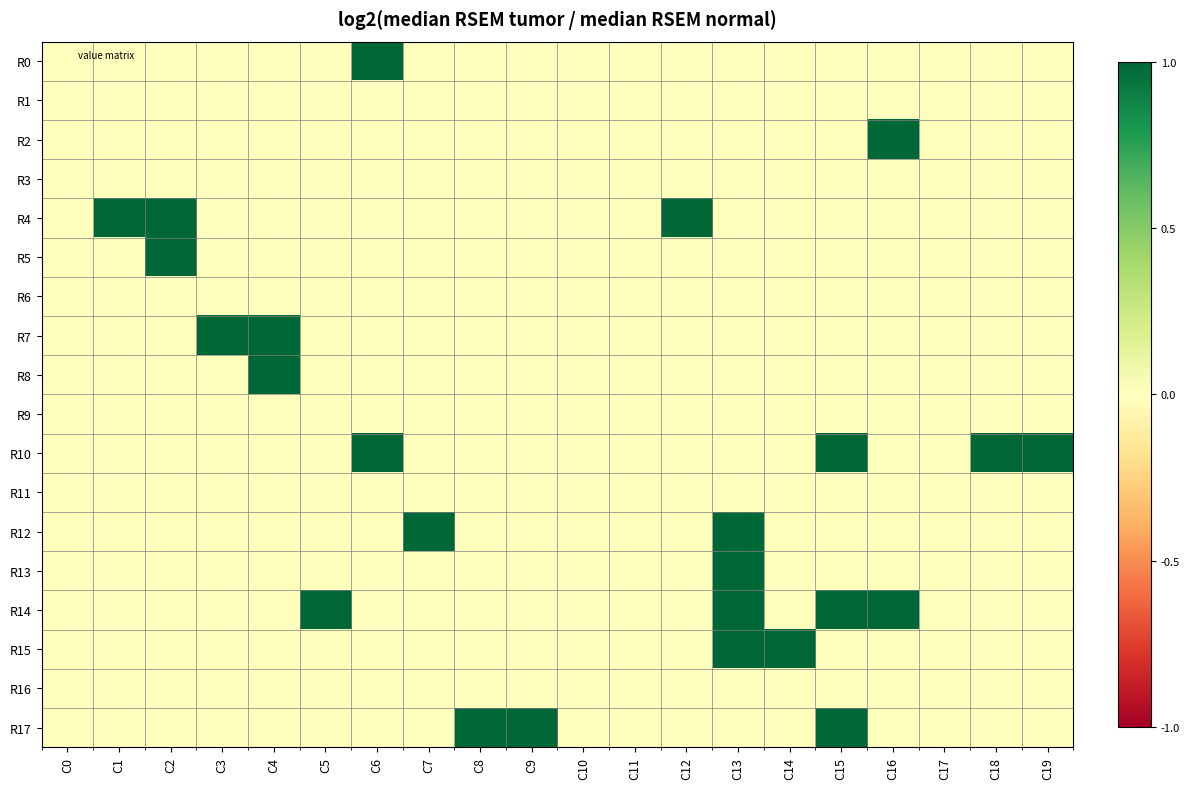

Which series has the largest total across all categories?

R10